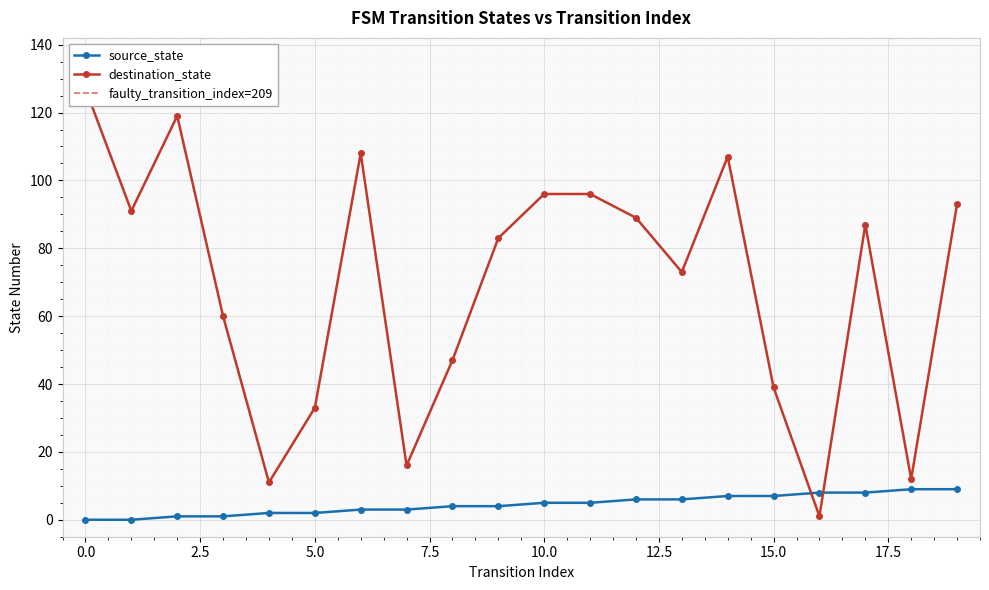

What is the difference between the maximum and second lowest values in the source_state series?

9